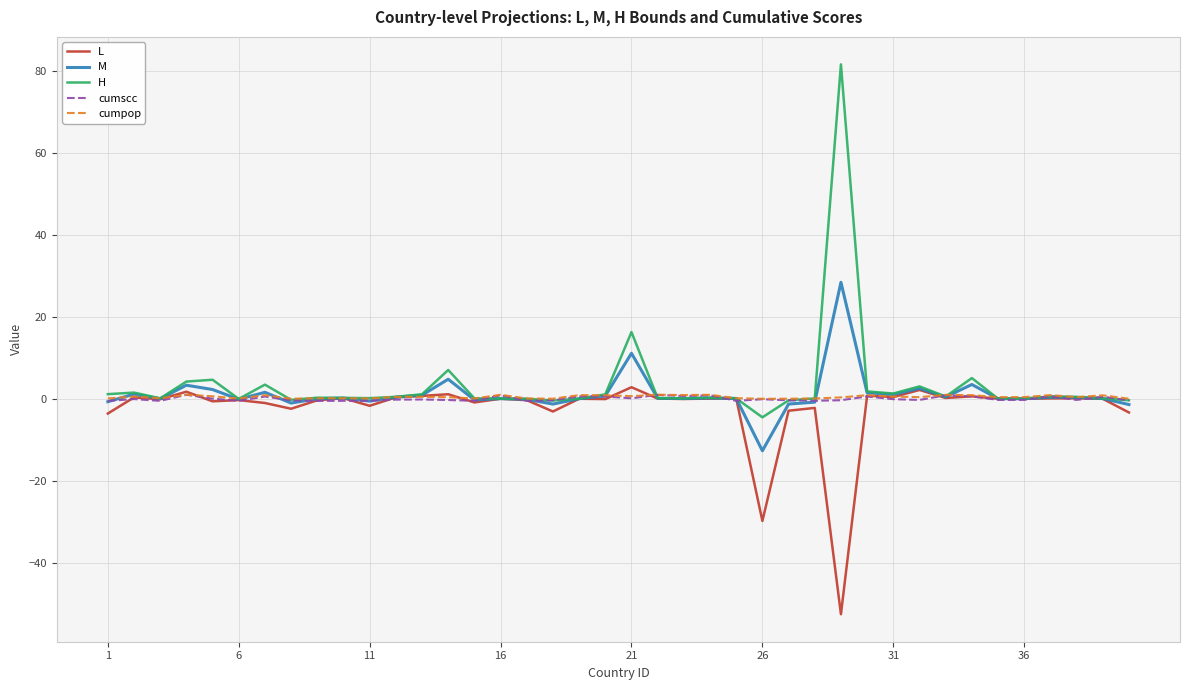

What is the lowest value of the H series?

-4.5